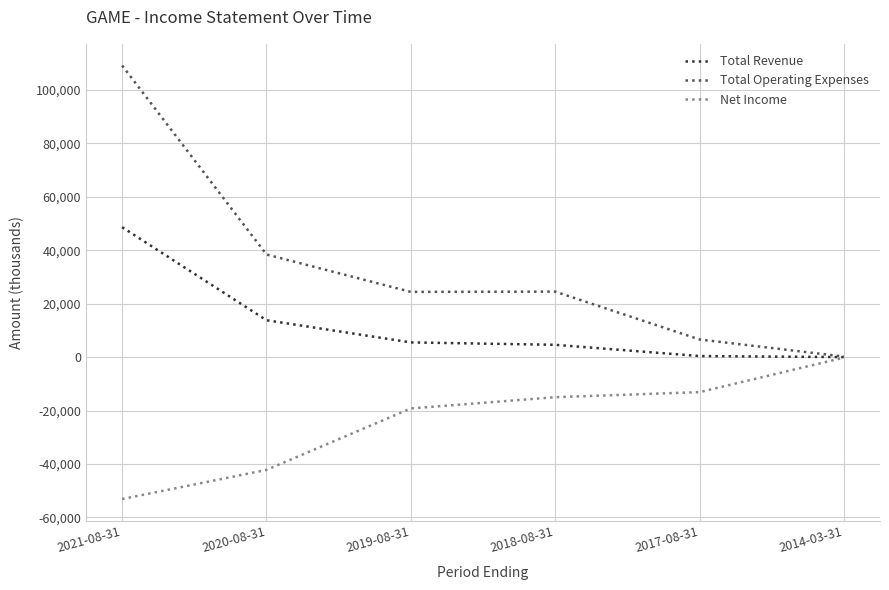

How many categories are shown in the chart?

6